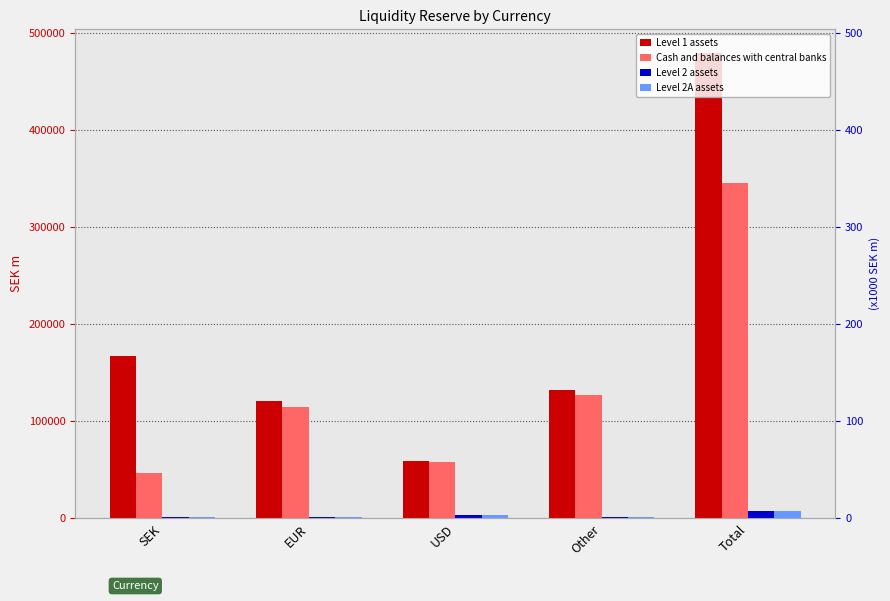

Read the Level 1 assets value at Total, to the nearest 50.

480250